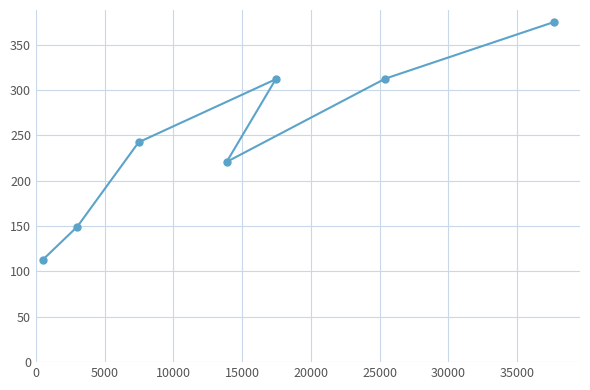

What is the minimum value shown in the chart?

113.0